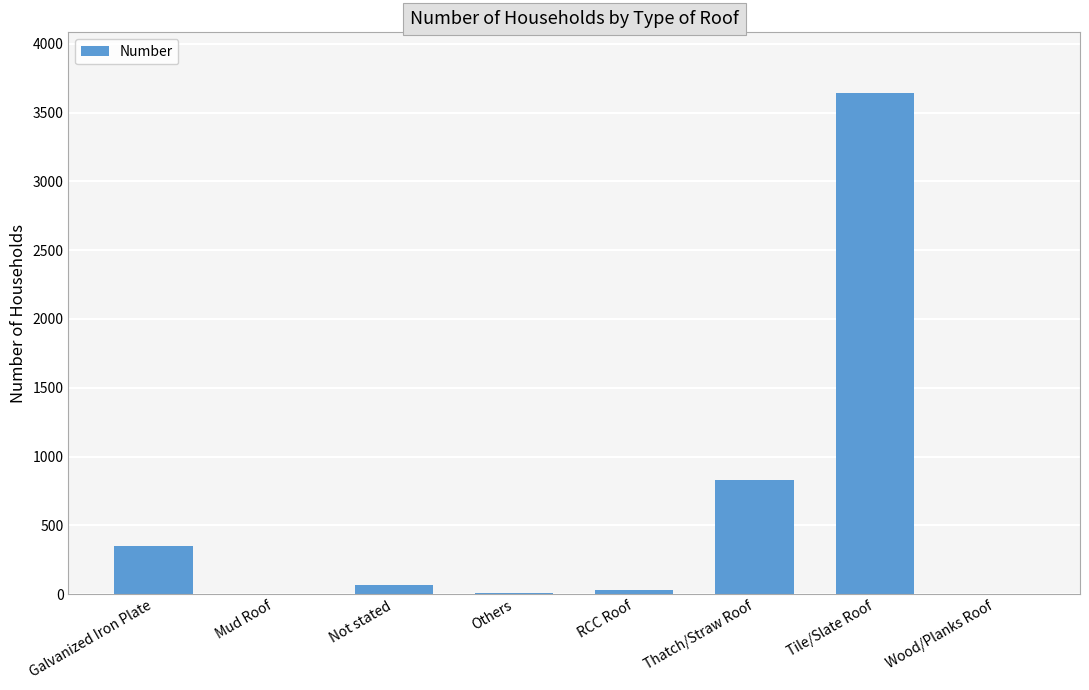

Which category has the highest value across all series?

Tile/Slate Roof